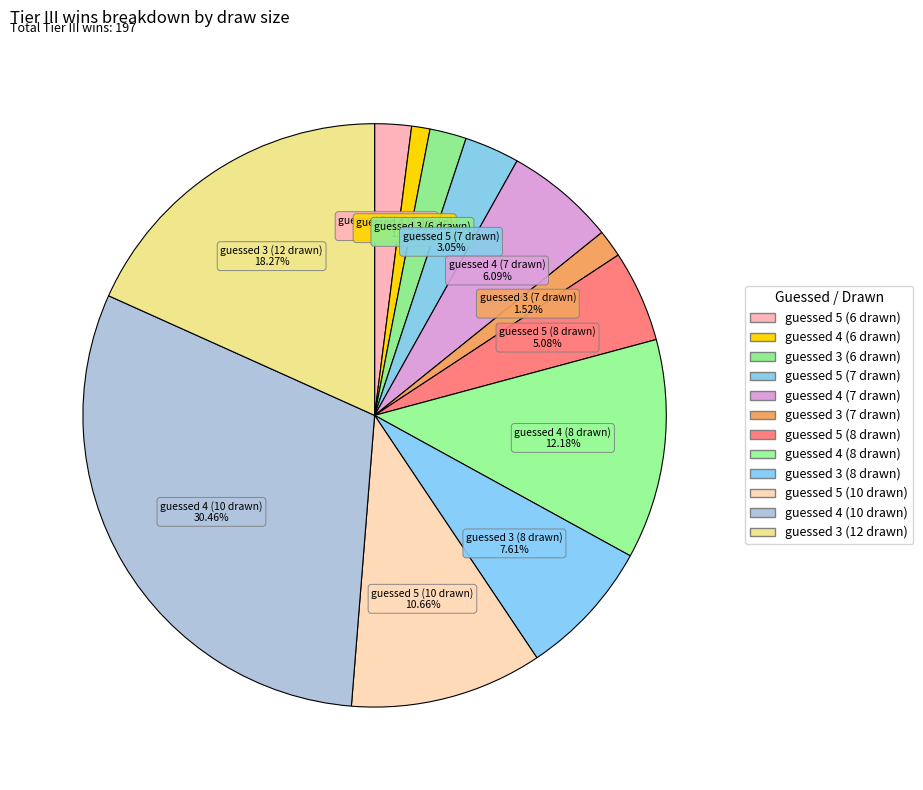

How many segments does this pie chart have?

12